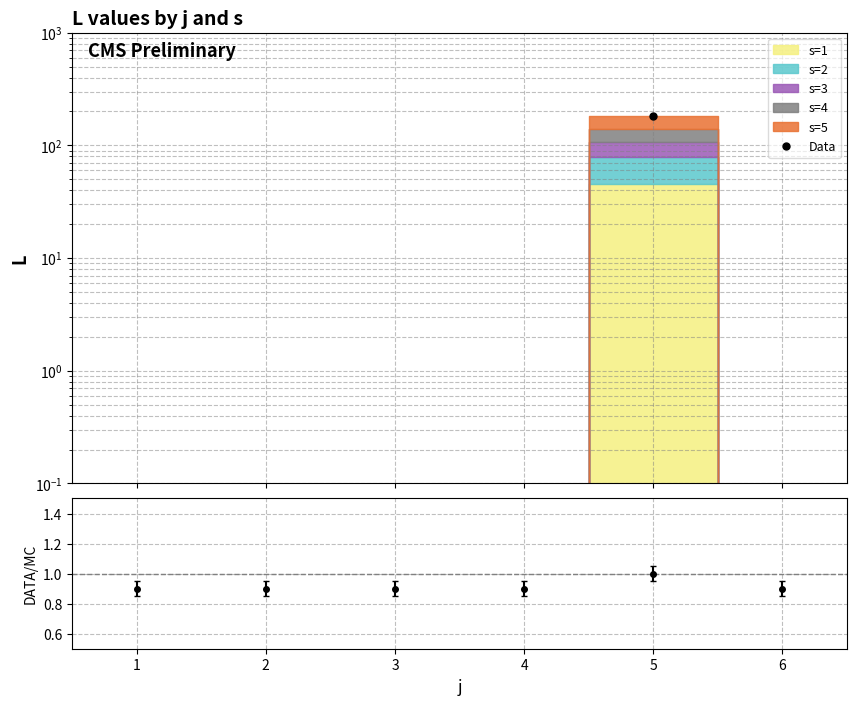

What is the maximum value shown in the chart?

184